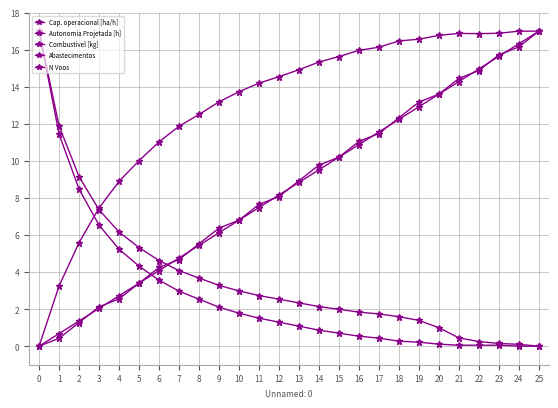

Count the number of categories in the chart.

26